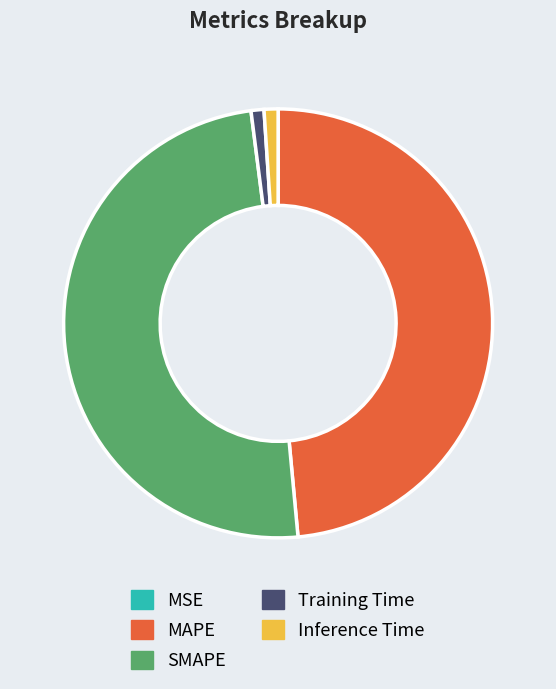

Is there a majority slice in this chart?

No